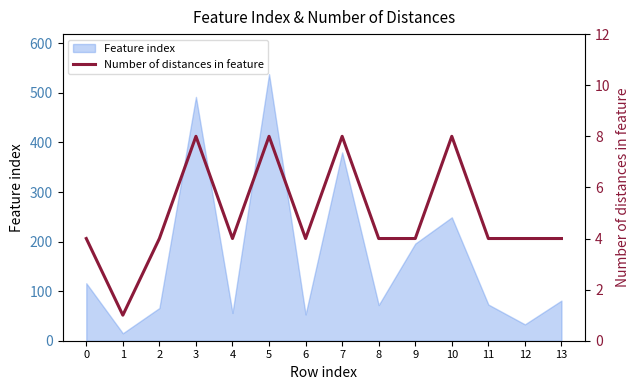

True or false: the data shows 5 at 10.

False